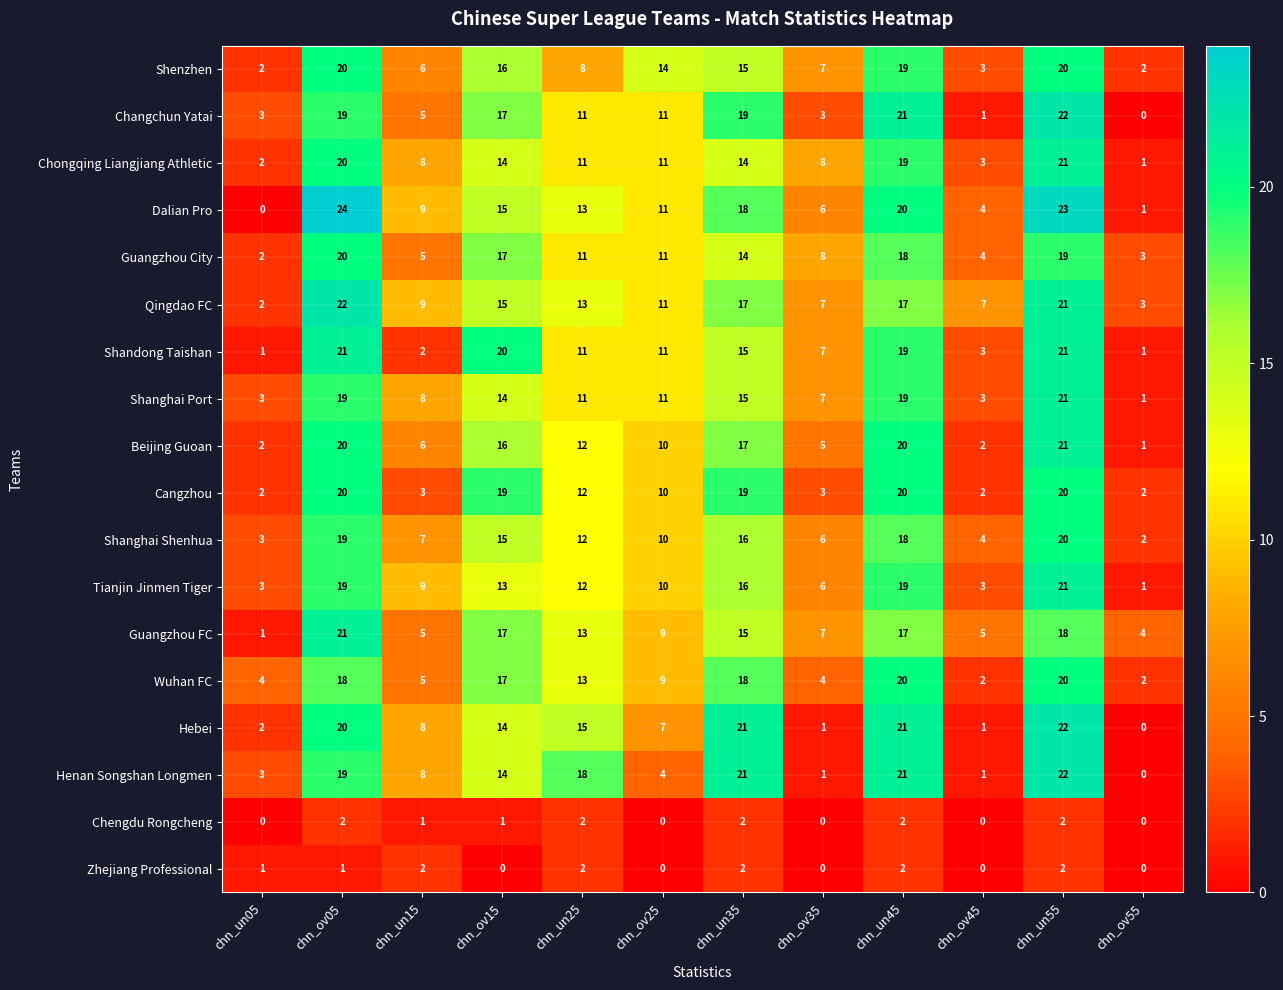

Read the Shanghai Port value at chn_ov35.

7